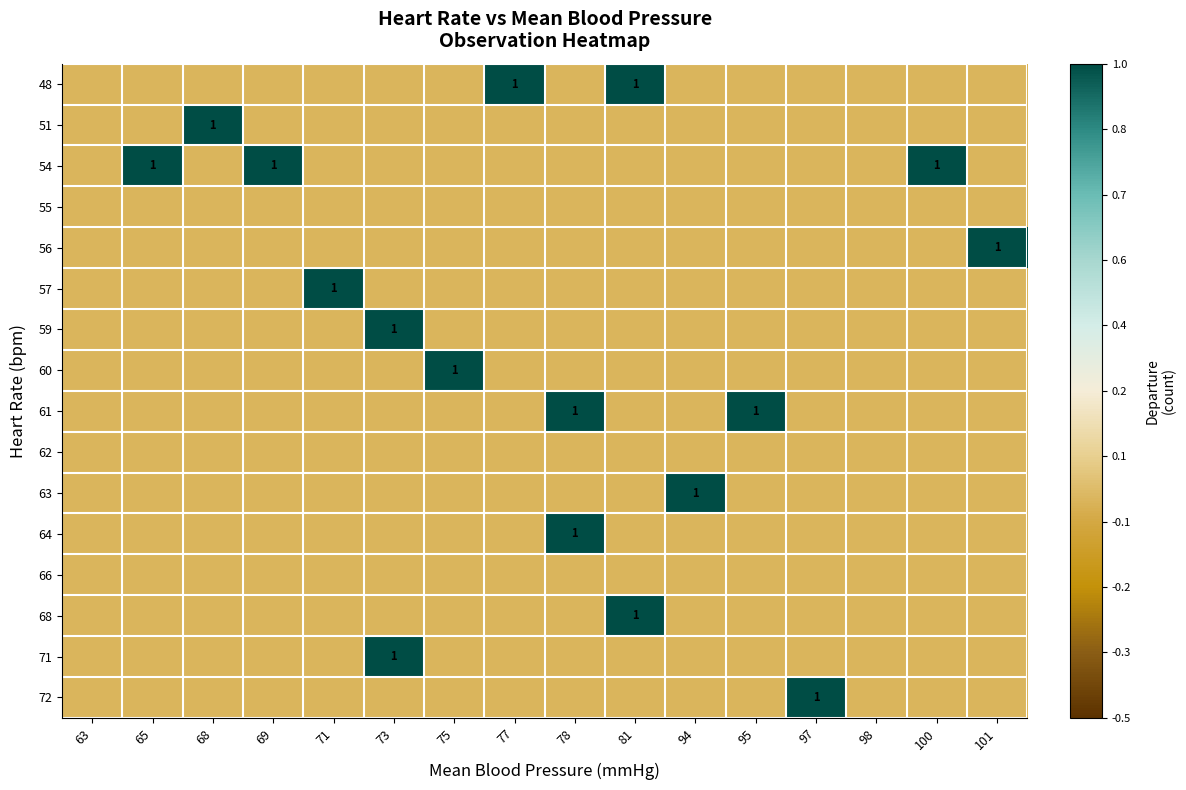

What is the spread (max minus min) of values at 68?

1